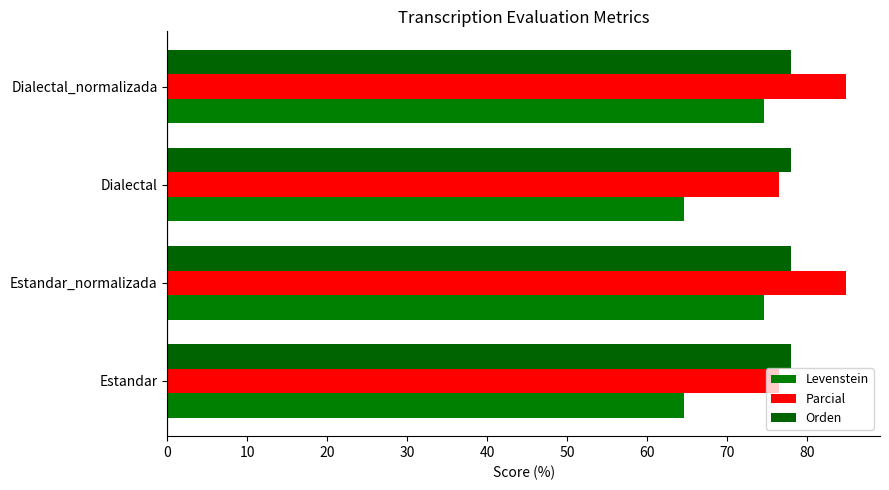

How many values in the Parcial series exceed 84?

2